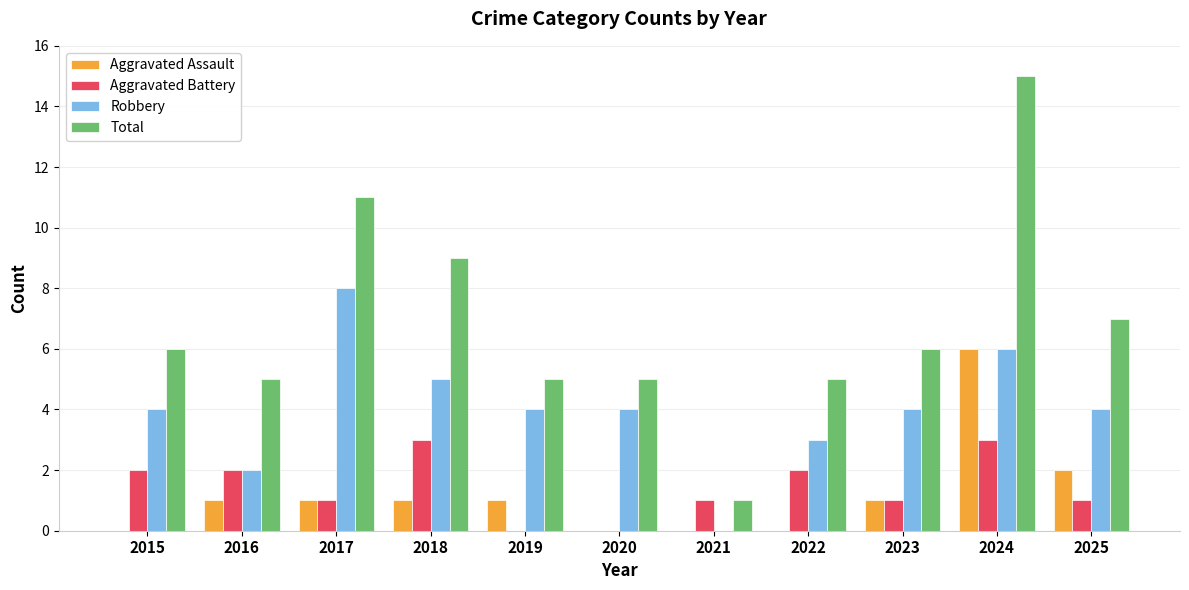

Reading left to right, transcribe all the data shown in this chart.

Aggravated Assault: 0	1	1	1	1	0	0	0	1	6	2
Aggravated Battery: 2	2	1	3	0	0	1	2	1	3	1
Robbery: 4	2	8	5	4	4	0	3	4	6	4
Total: 6	5	11	9	5	5	1	5	6	15	7